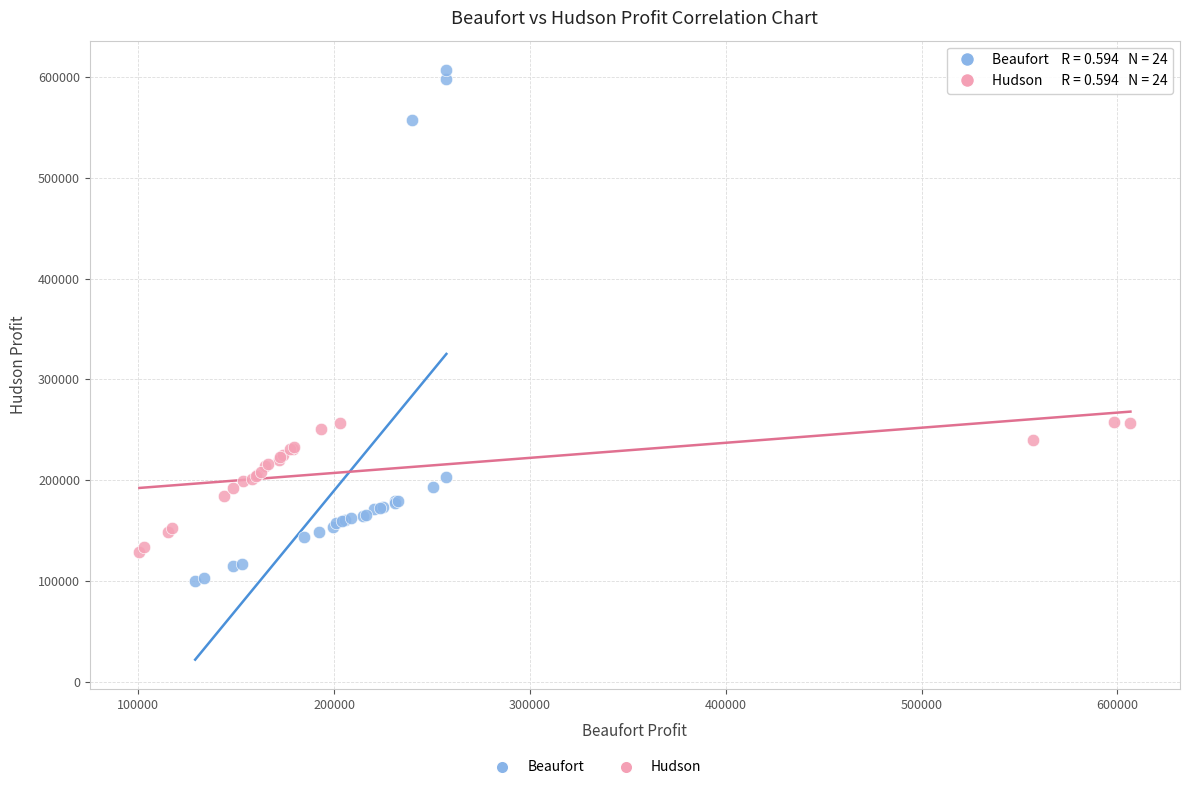

Which series reaches the maximum Y coordinate?

Beaufort